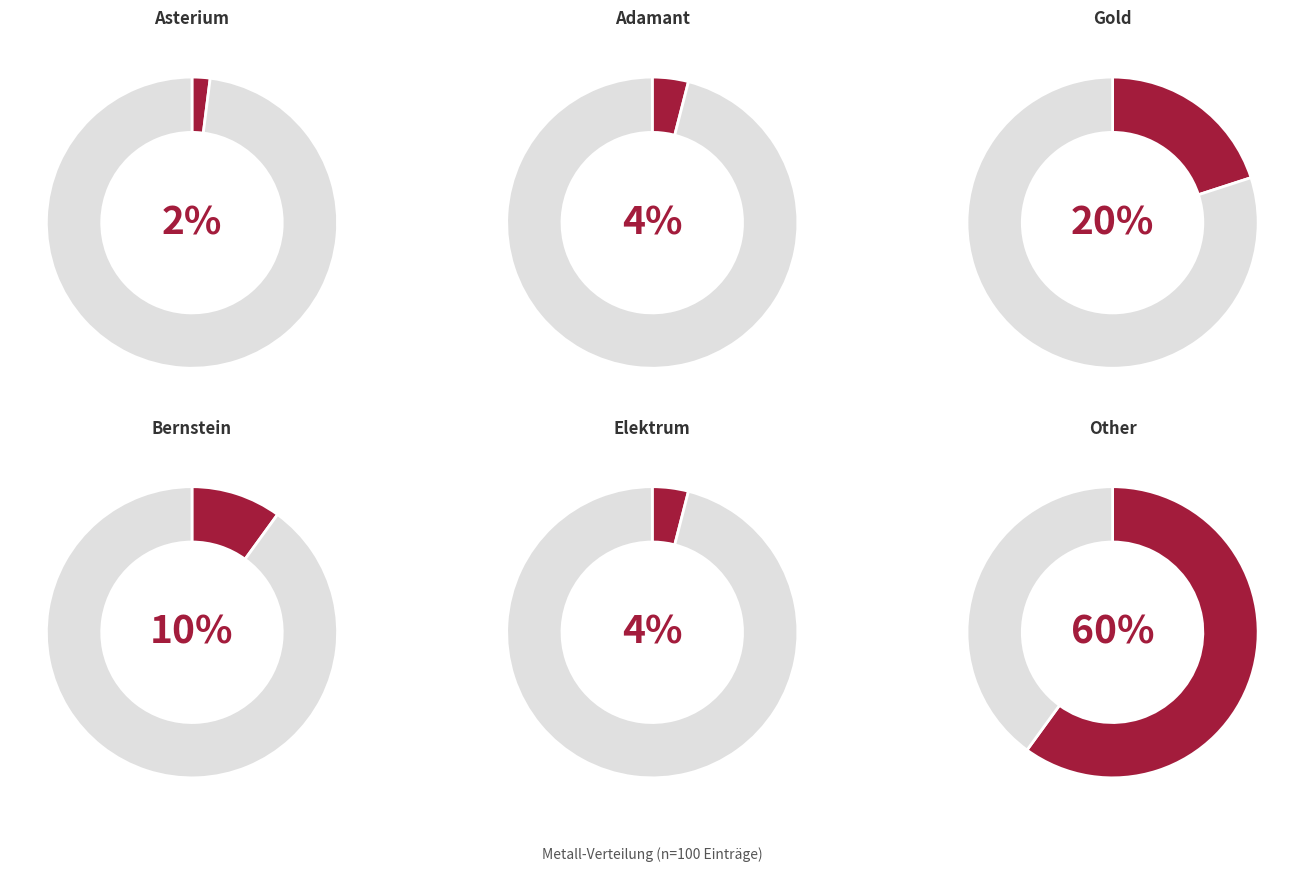

To the nearest percent, what is the average slice percentage?

17%